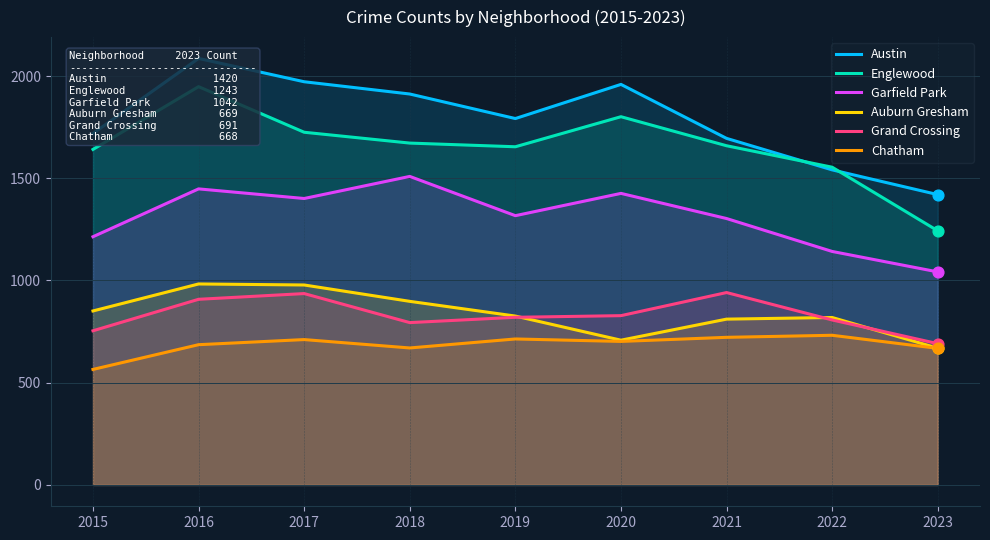

At which category is the sum across all series the highest?

2016